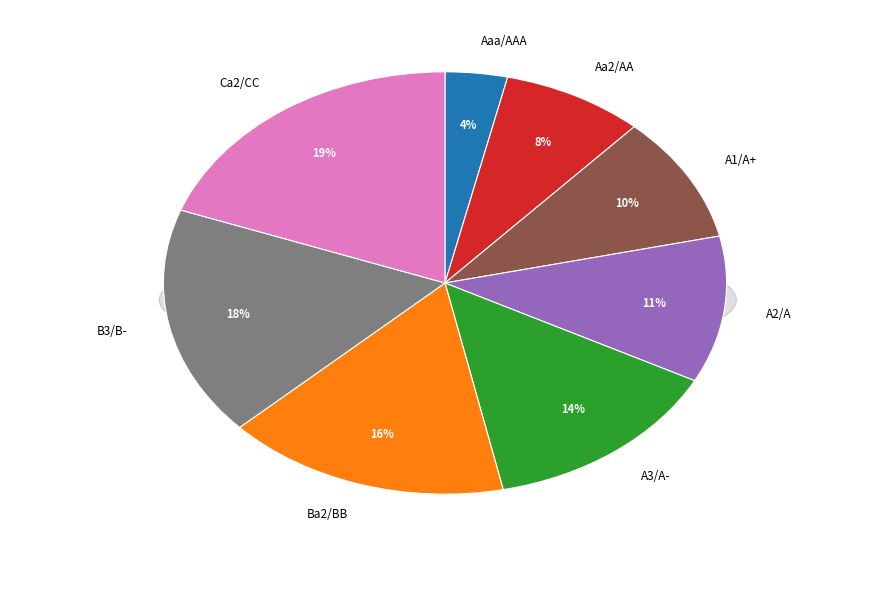

Between B3/B- and Aaa/AAA, which is larger?

B3/B-